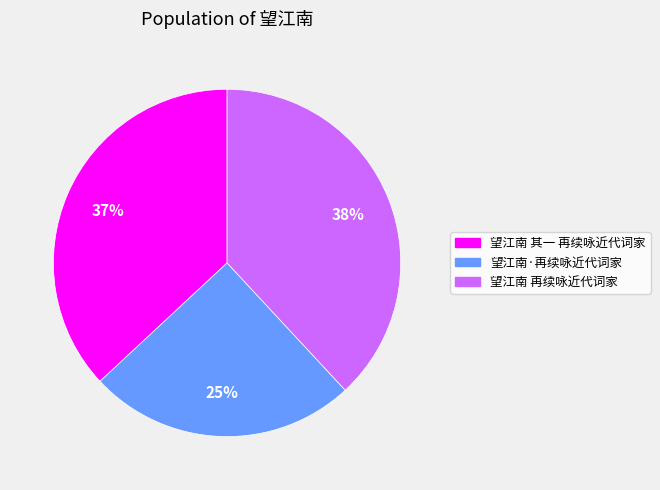

Which slice is the largest?

望江南 再续咏近代词家